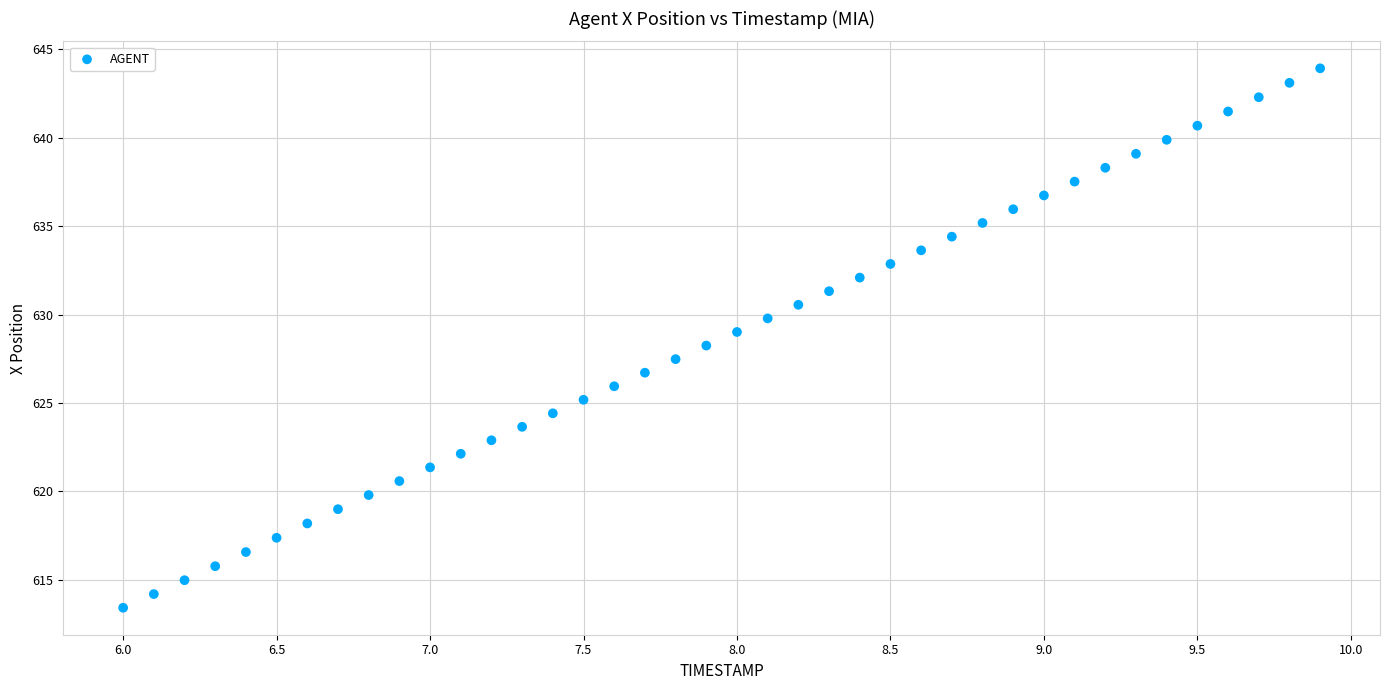

What is the range of X values (max minus min)?

3.9